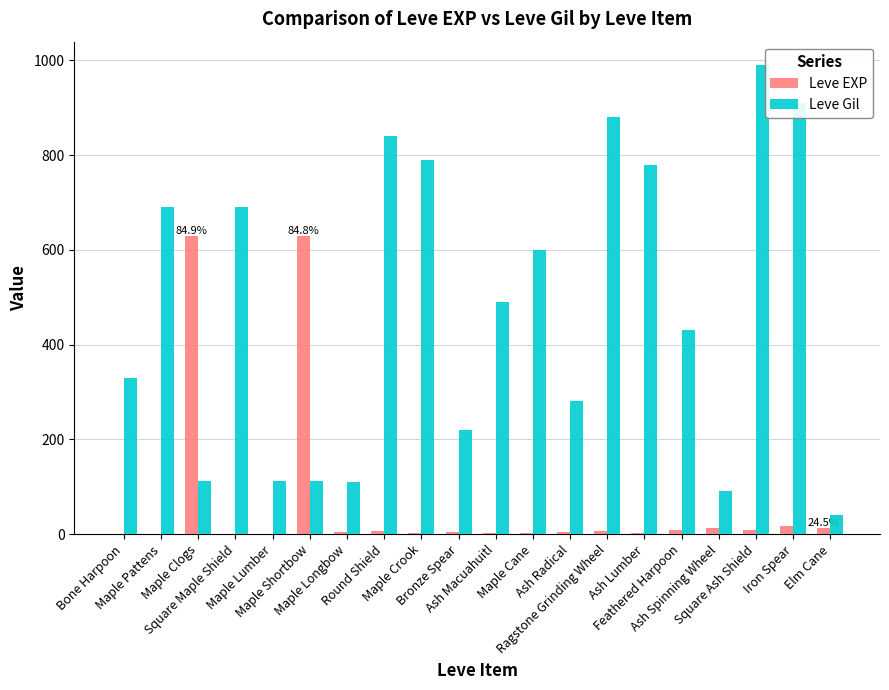

Which series has the widest spread of values?

Leve Gil